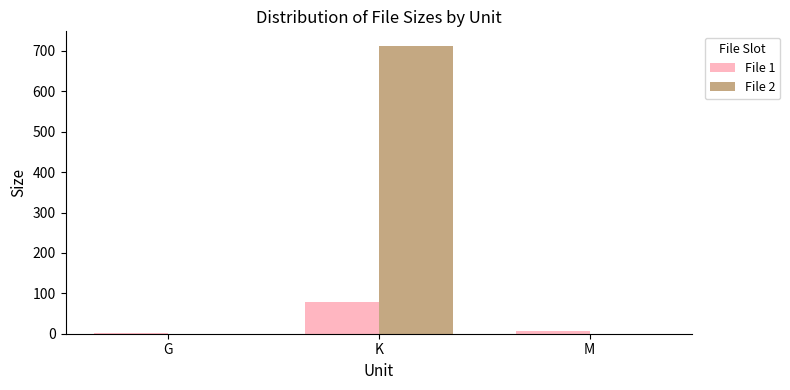

At which category does the chart reach its peak across all series?

K